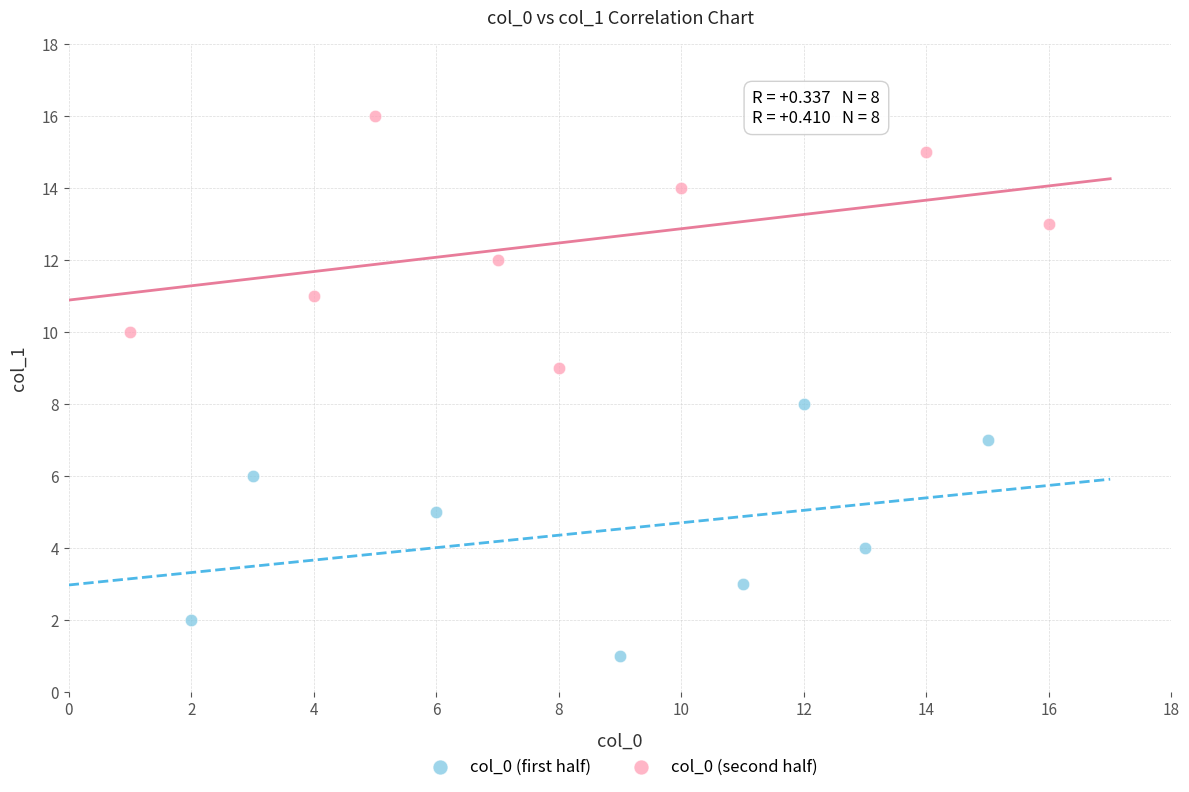

Which series reaches the maximum Y coordinate?

col_0 (second half)